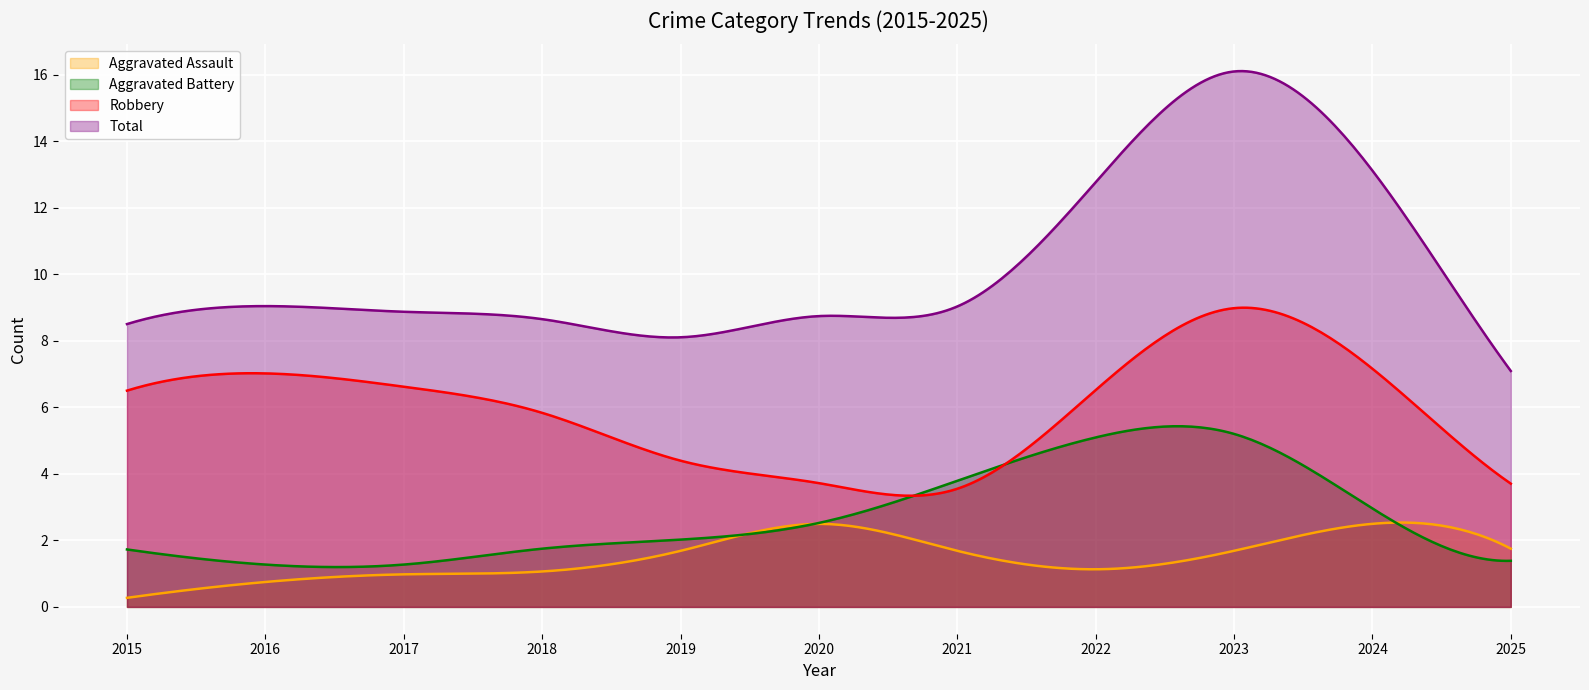

Which series has the widest spread of values?

Total